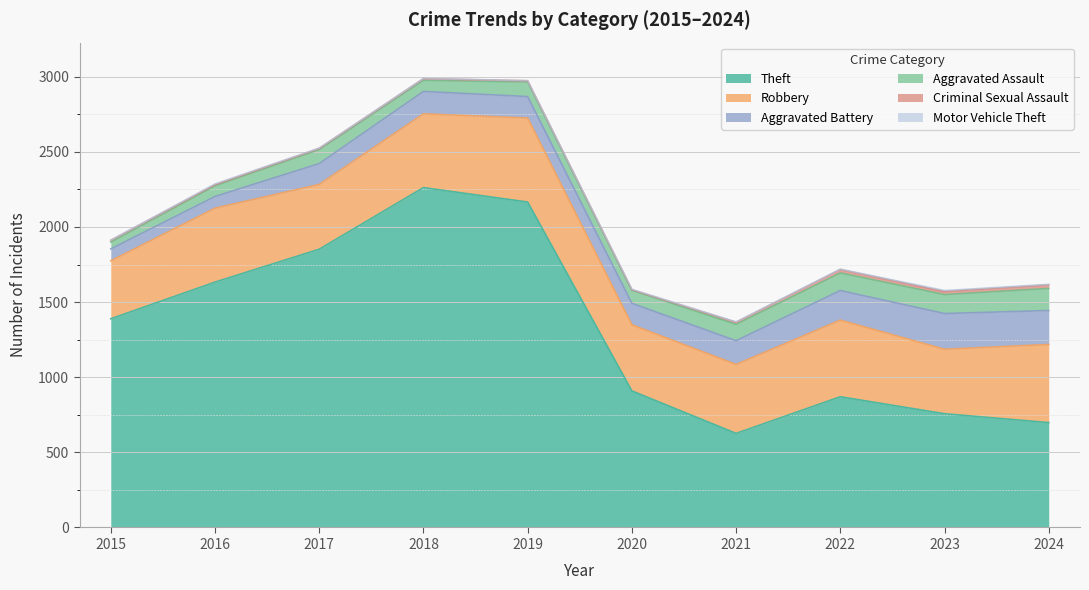

Between 2019 and 2016, which is larger?

2019